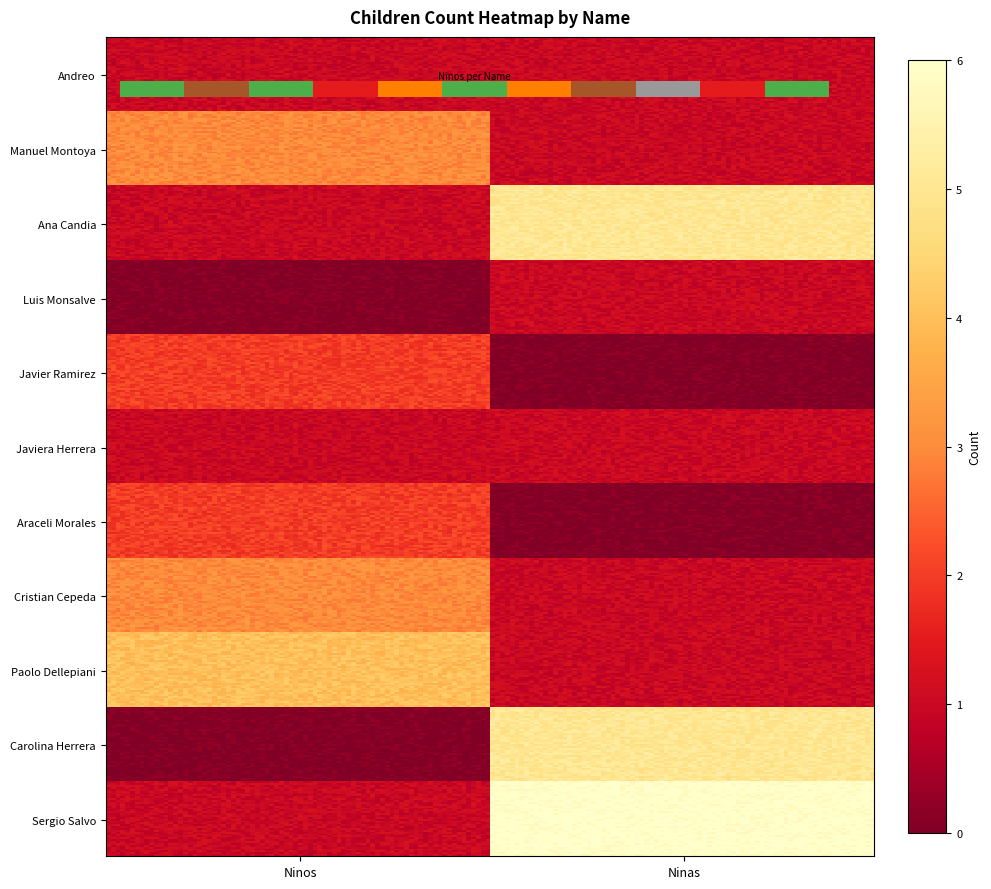

What value does the Araceli Morales series have at 0?

2